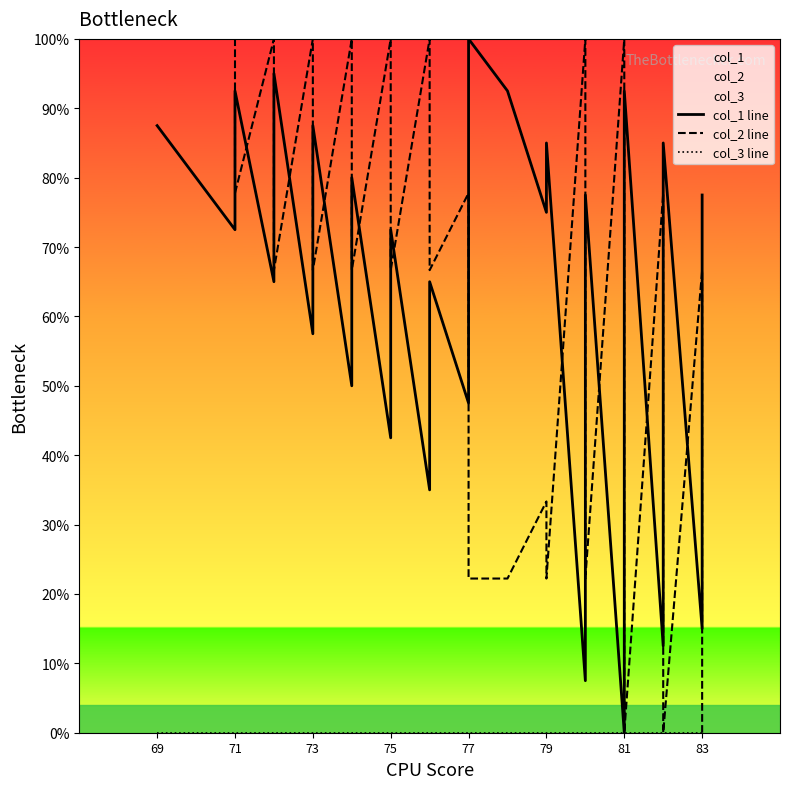

How many interior local peaks does the col_2 line series have?

11